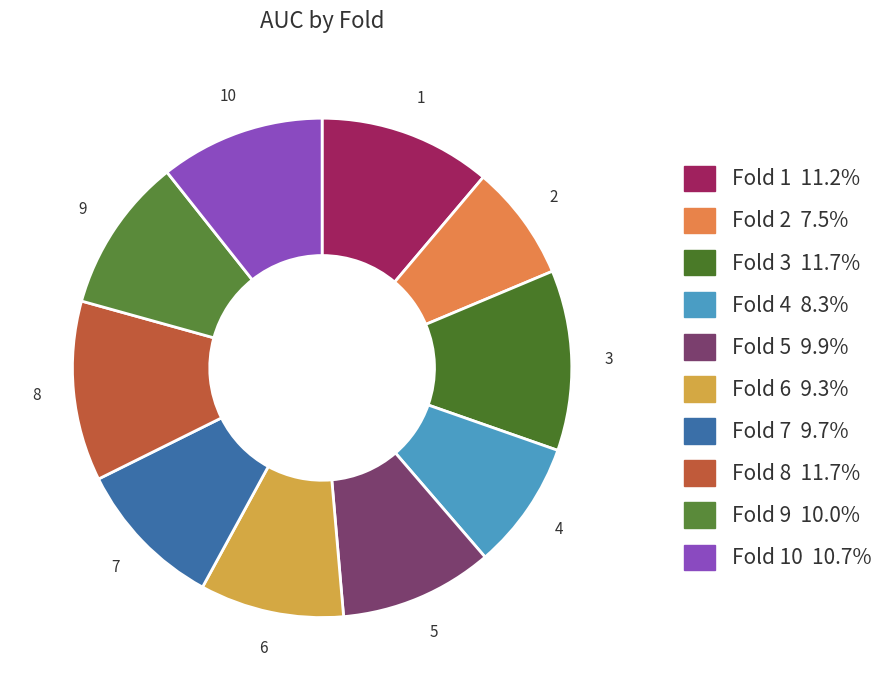

Count the number of slices in the pie.

10